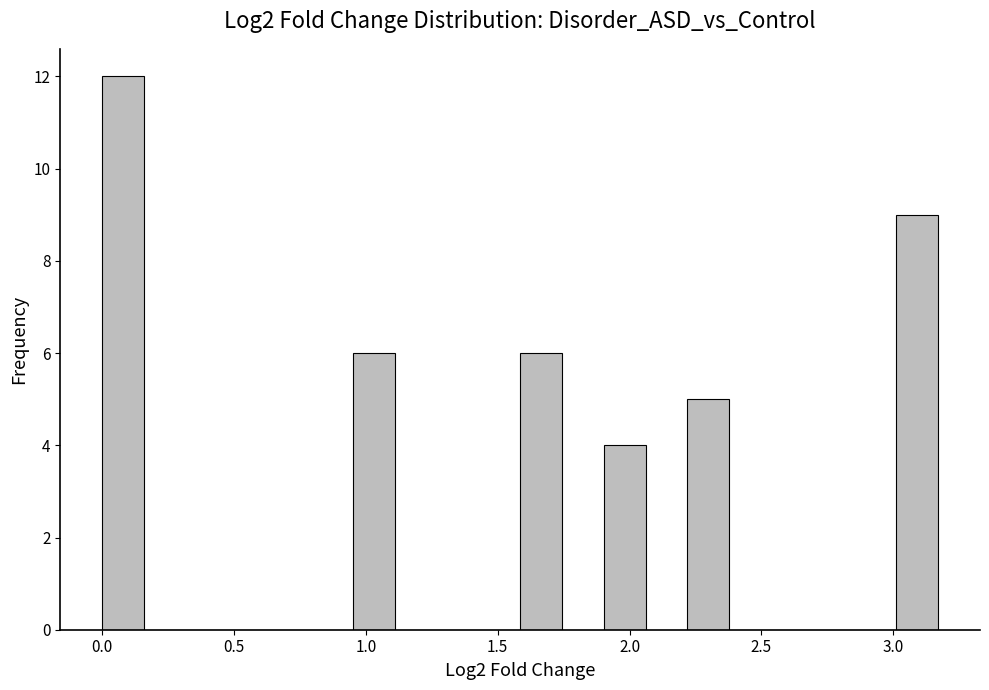

Around what value on the x-axis is the tallest bar? Give the approximate position of its centre, as read against the axis.

0.10